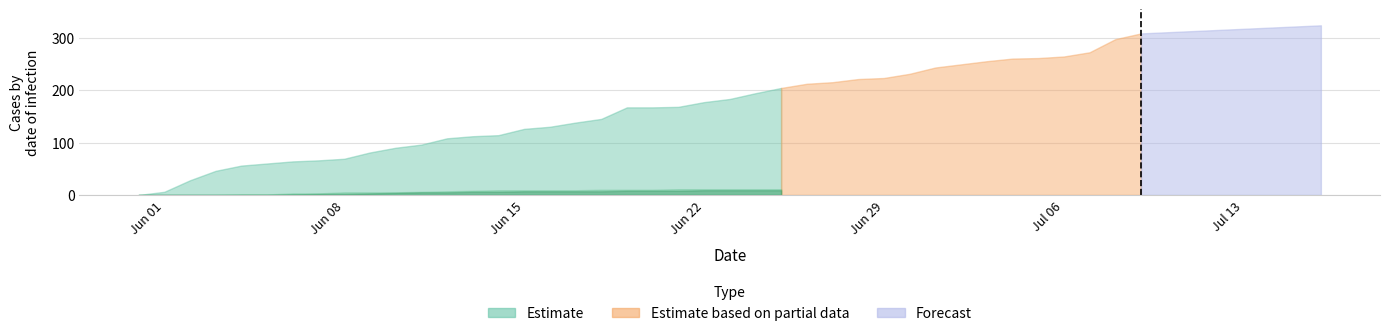

What is the maximum value for Estimate?

204